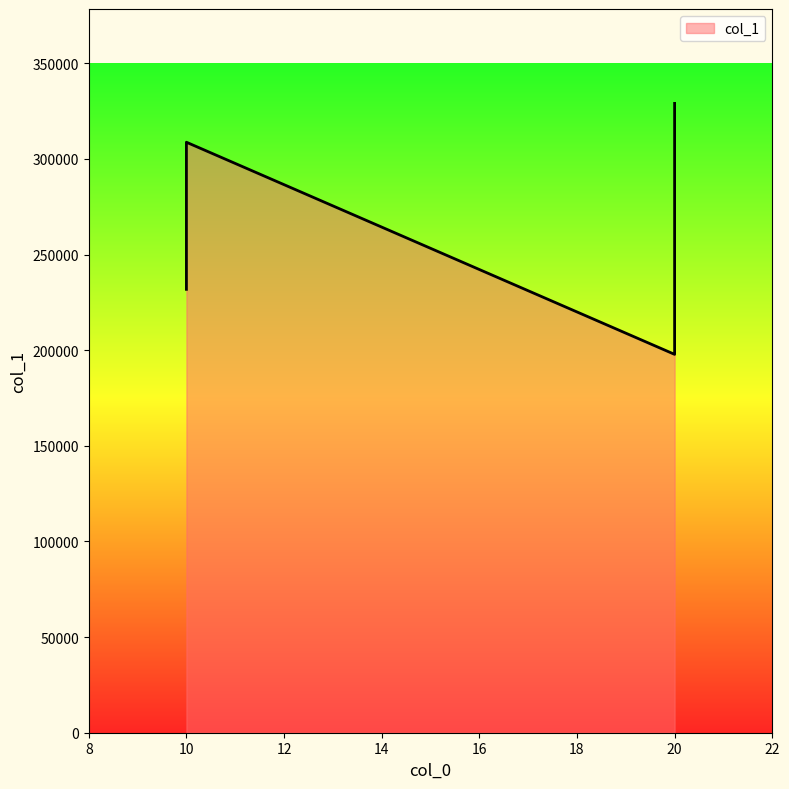

What is the maximum value shown in the chart?

329001